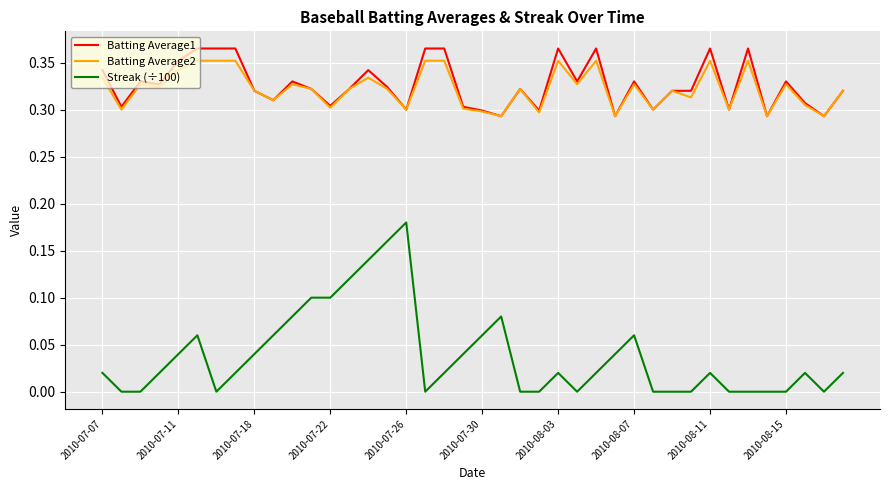

True or false: Streak (÷100) and Batting Average1 cross at least once.

False